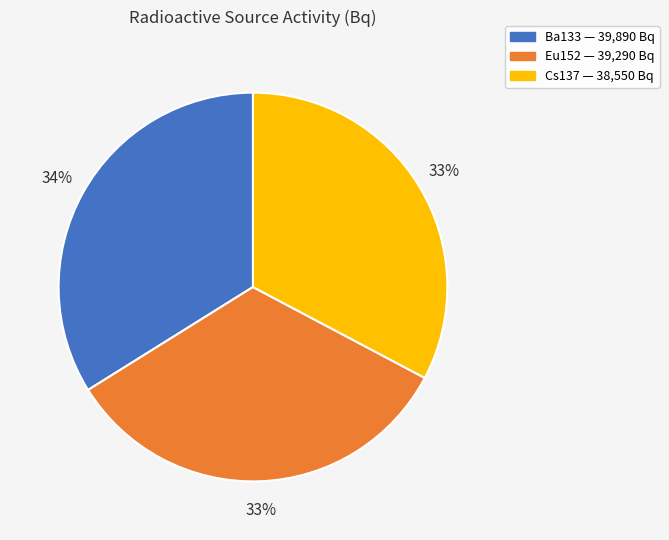

Approximately how many times larger is the value at Ba133 compared to Cs137?

1.0